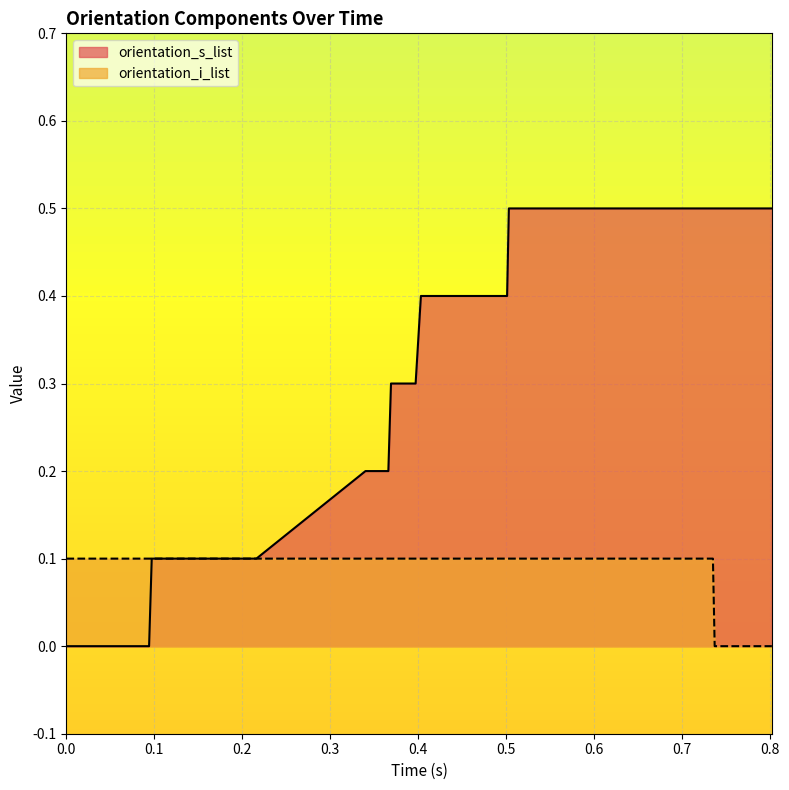

The orientation_i_list series shows 0.1 at 0.009. True or false?

True